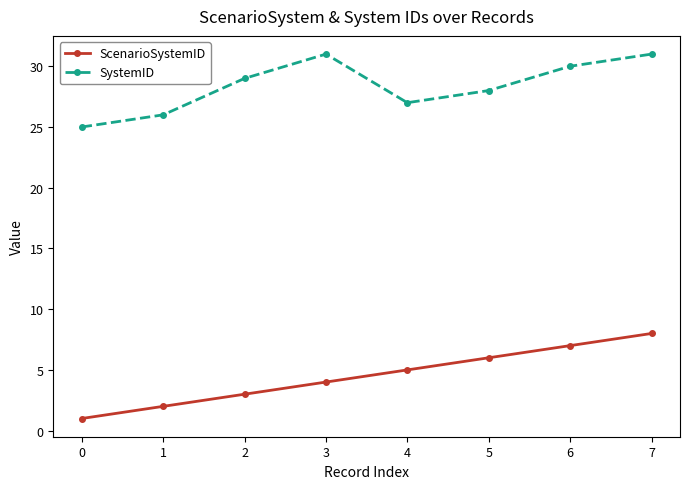

Which series changed the most between 0 and 2?

SystemID